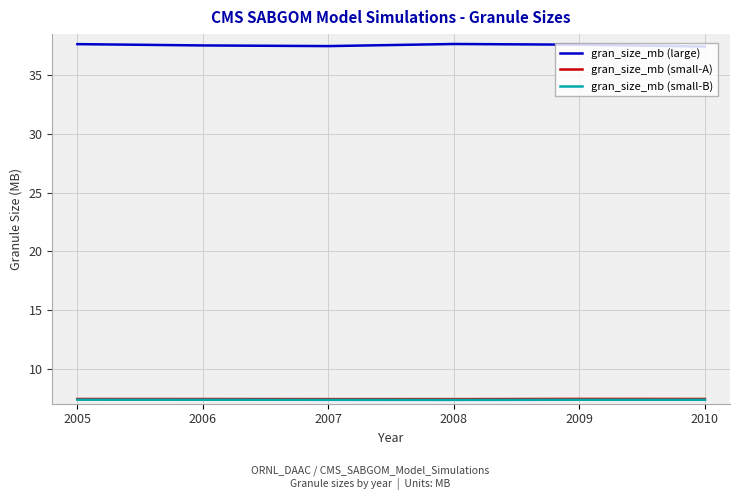

True or false: gran_size_mb (small-A) and gran_size_mb (large) intersect in this chart.

False